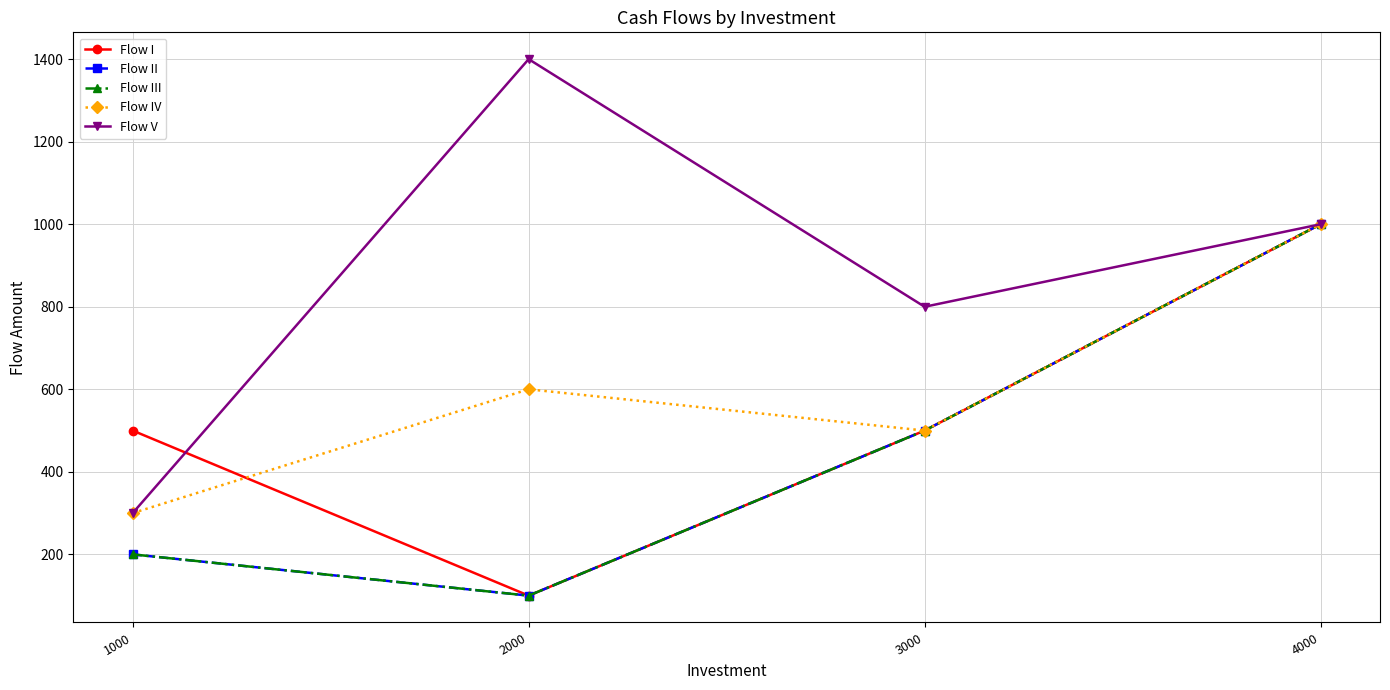

Reading left to right, list all the values displayed in this chart.

Flow I: 500	100	500	1000
Flow II: 200	100	500	1000
Flow III: 200	100	500	1000
Flow IV: 300	600	500	1000
Flow V: 300	1400	800	1000